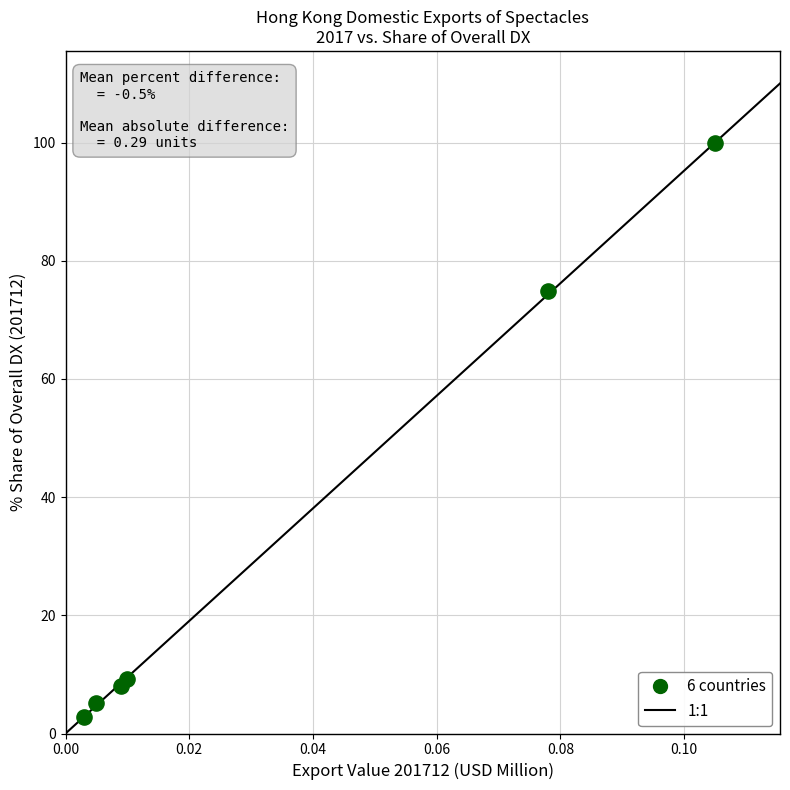

What Y value in the scatter plot is closest to 51?

74.8